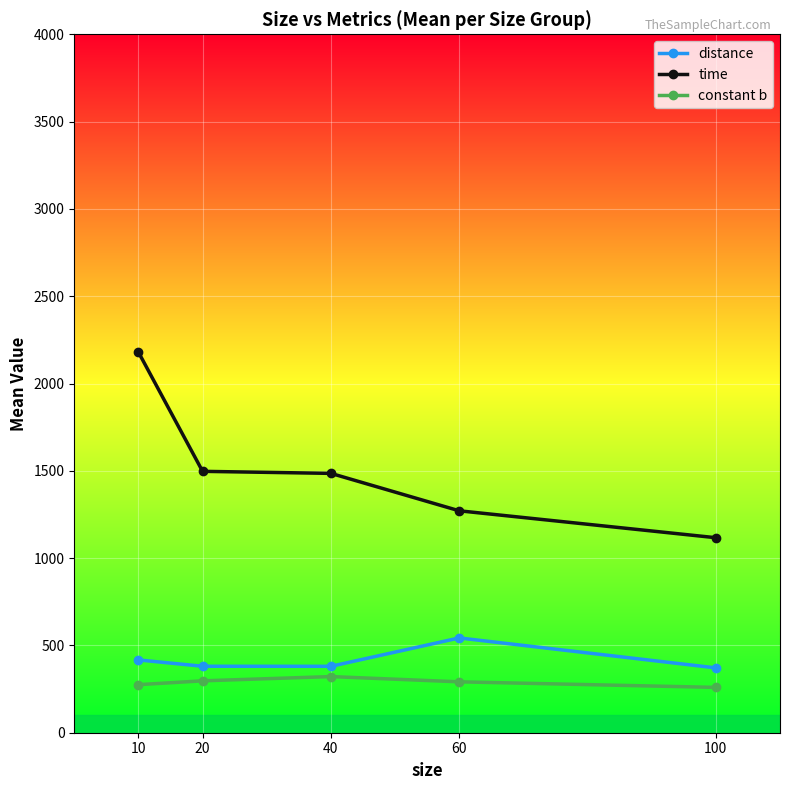

What is the sum of all time values?

7549.8